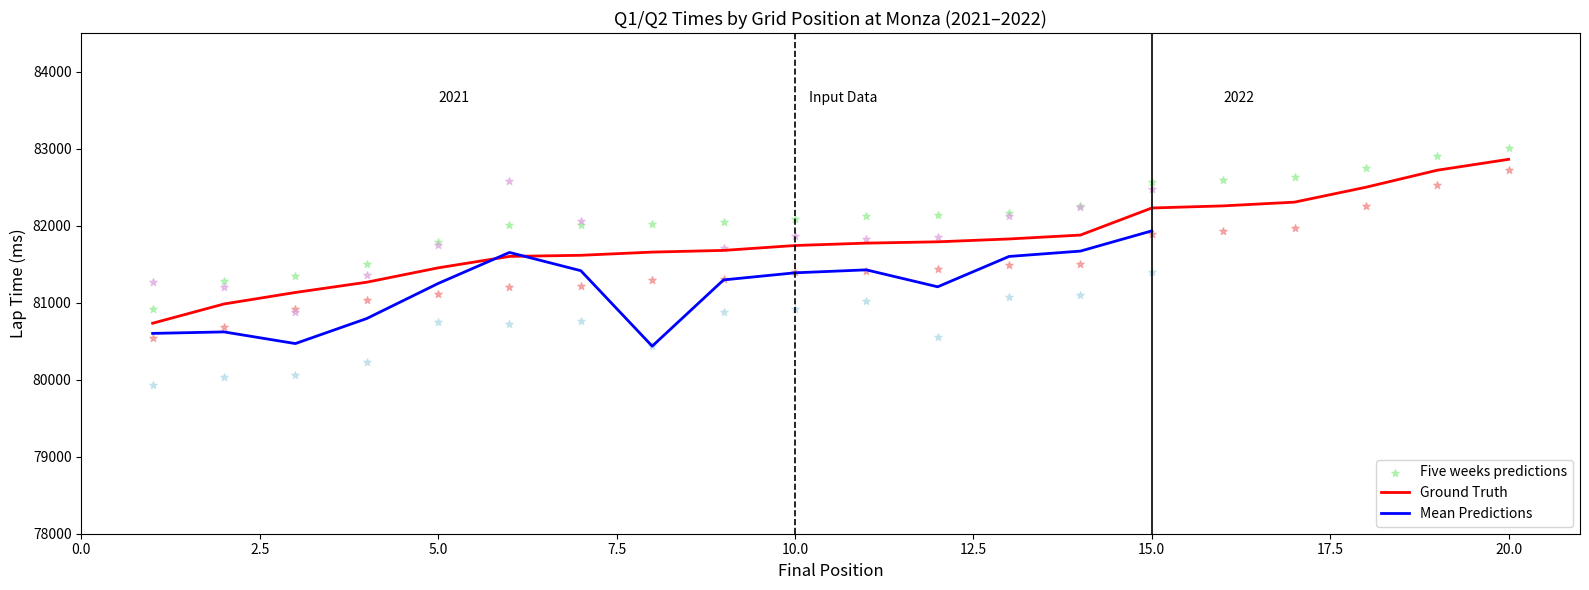

At how many categories does at least one series exceed 80970?

19